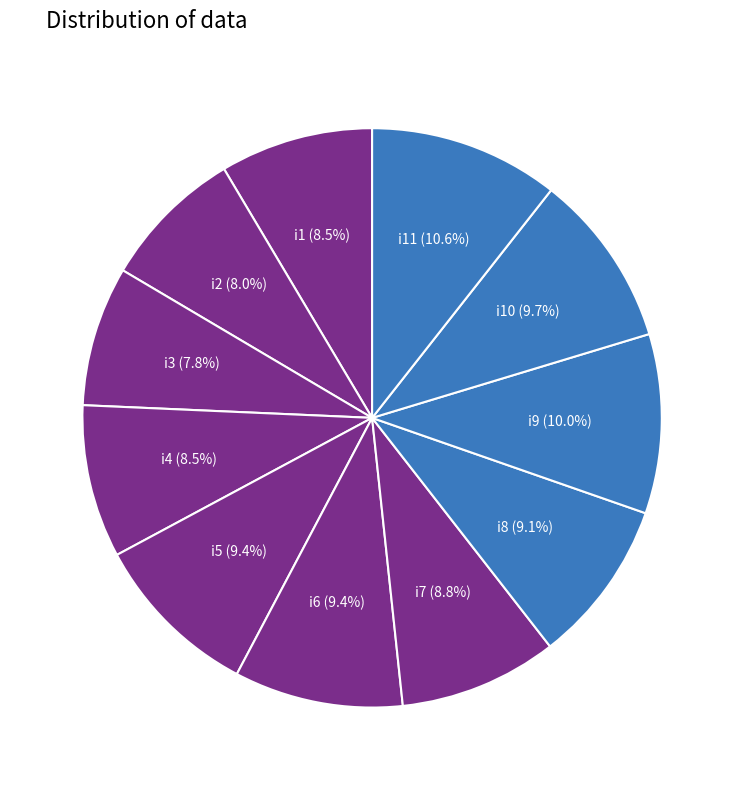

To the nearest percent, what portion does i11 represent?

11%